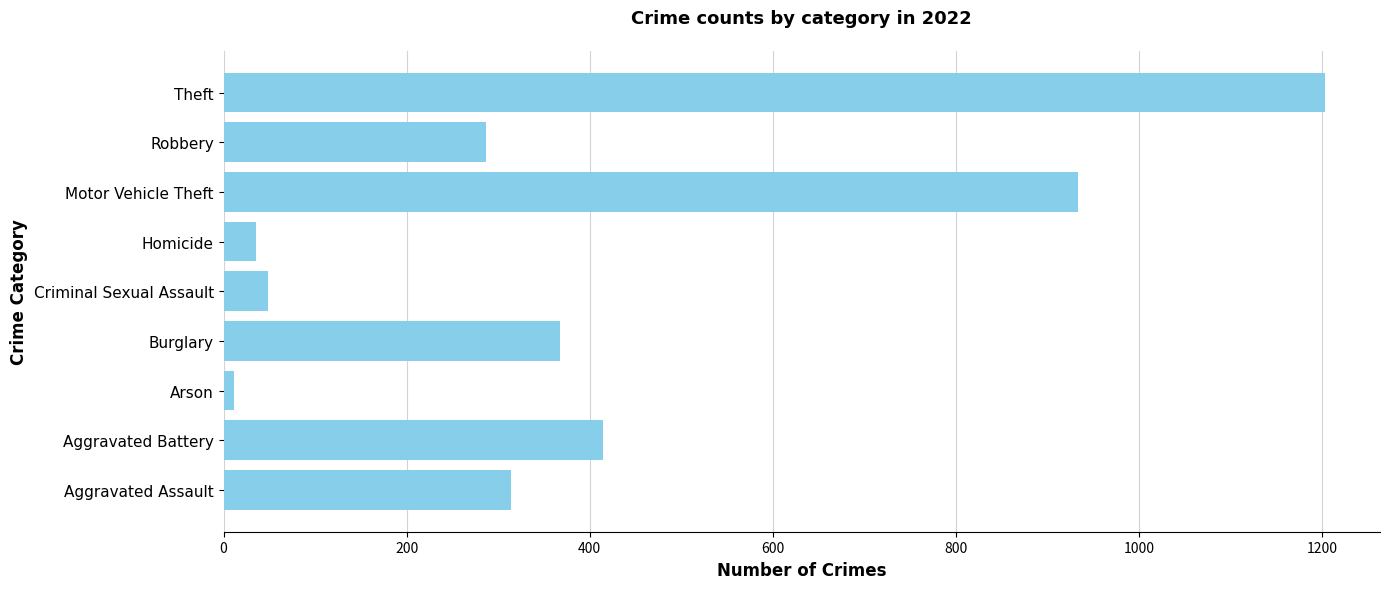

Are the bars grouped side by side (vs. stacked)?

No